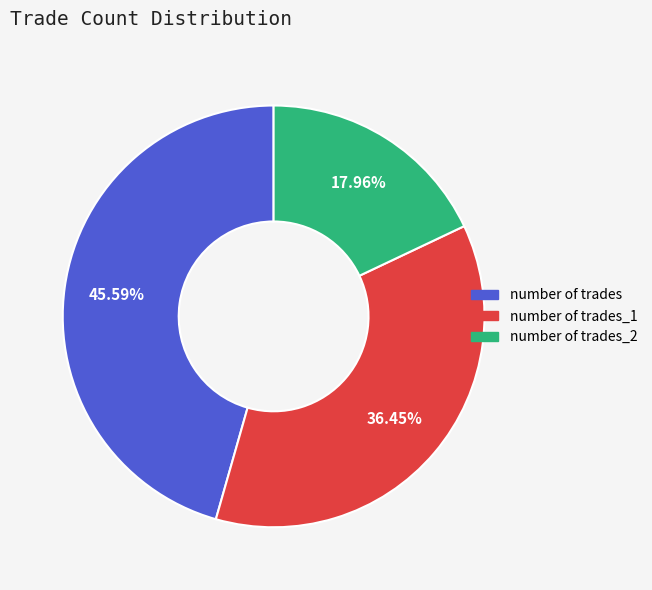

Which has a higher value, number of trades_1 or number of trades_2?

number of trades_1